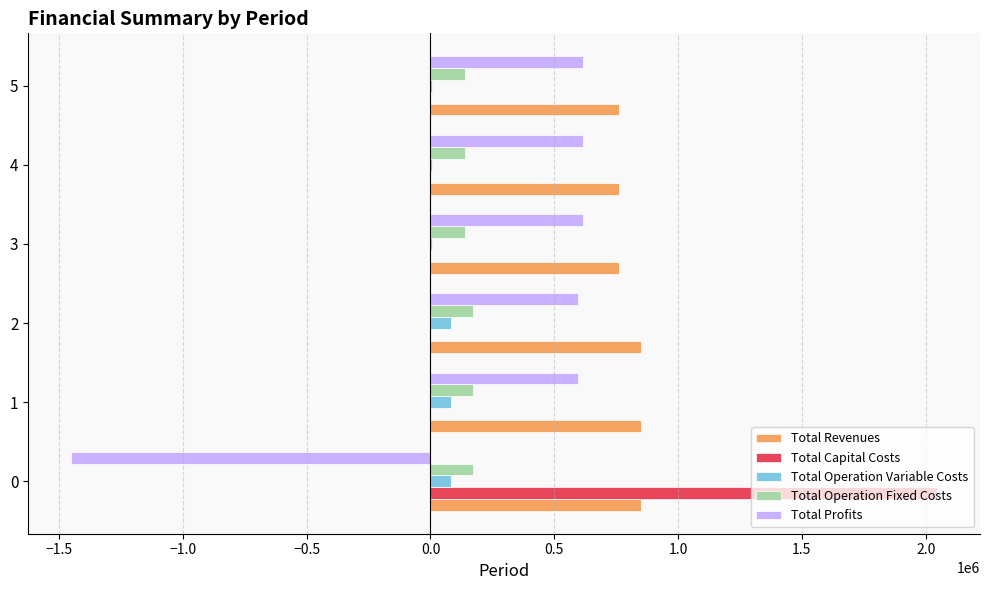

What is the highest value of the Total Profits series?

614952.5